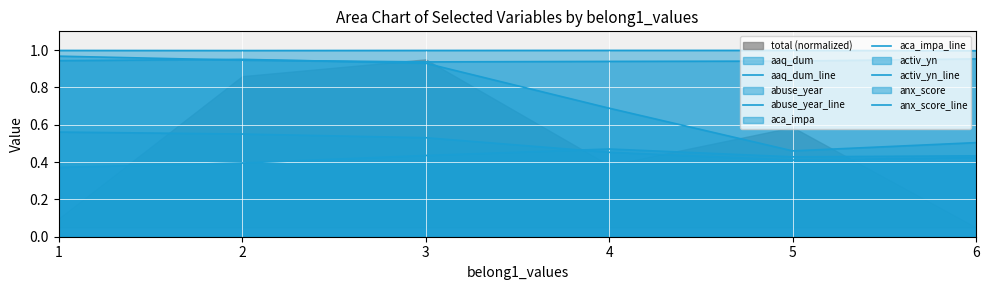

How many anx_score_line values are between 0 and 1?

6